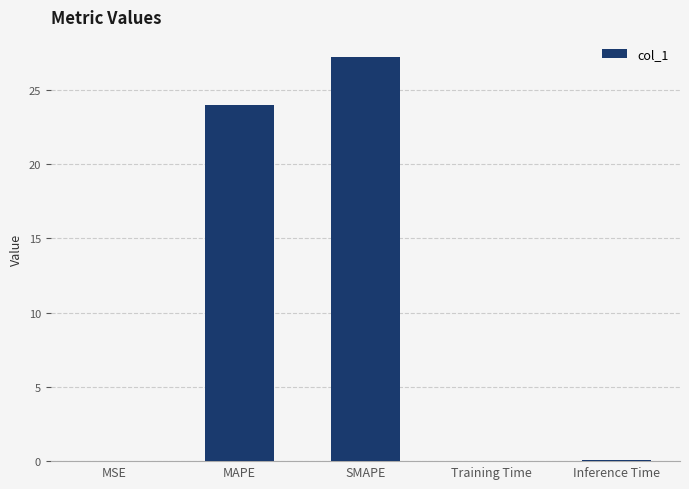

Count the number of data series in this chart.

1